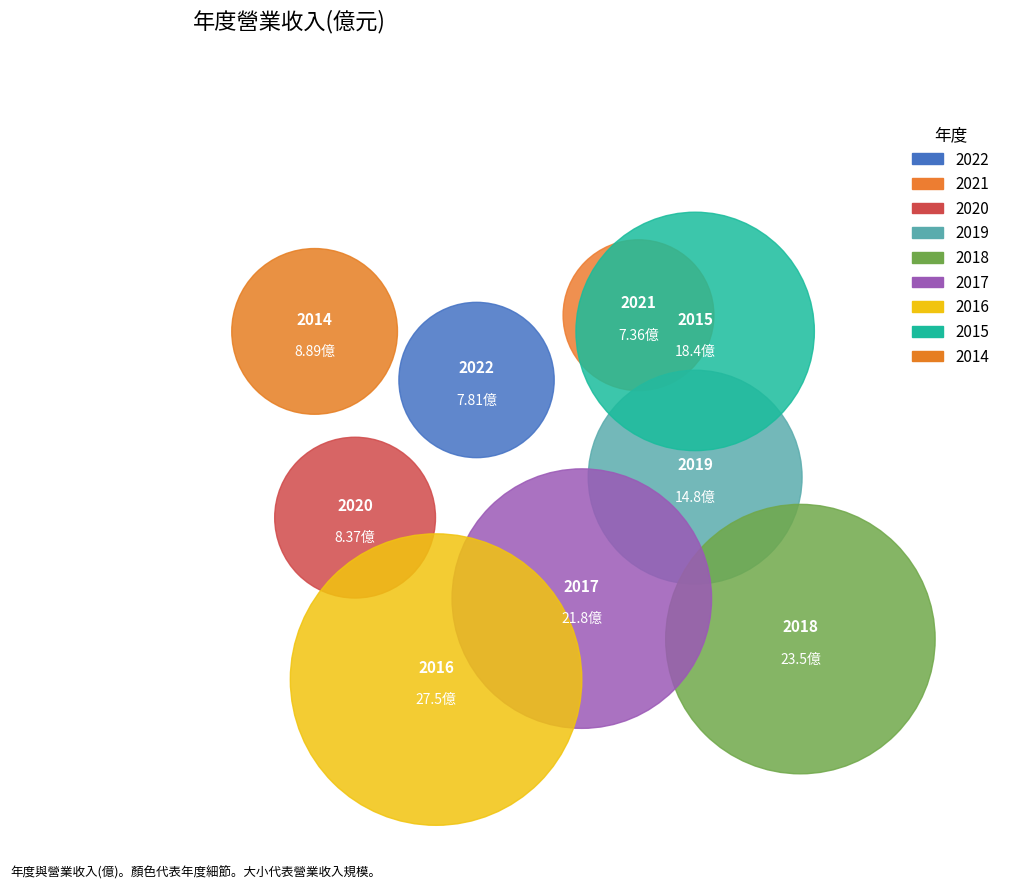

Combined, what portion of the pie is 2021 and 2022?

11.0%